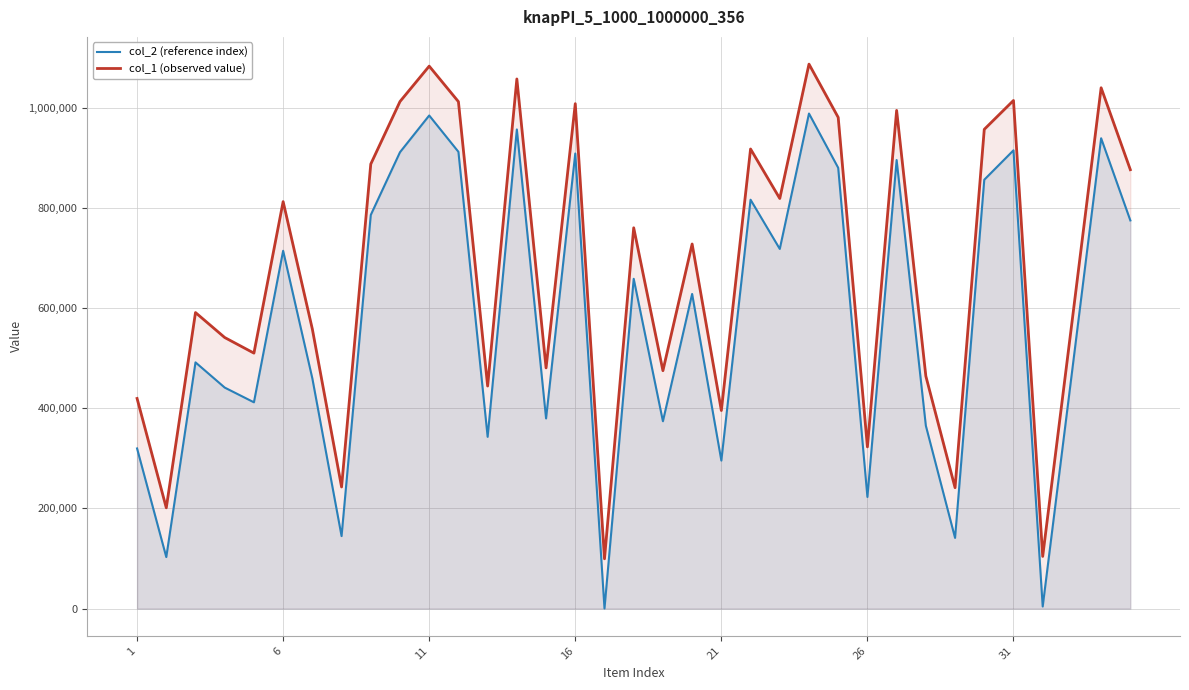

List the series in order of their overall mean, highest first.

col_1 (observed value), col_2 (reference index)